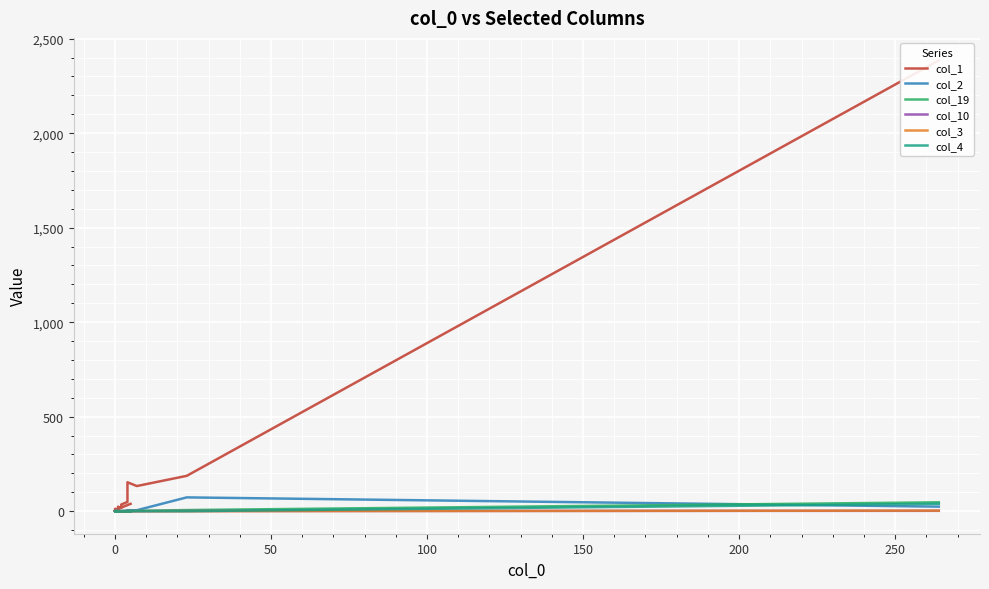

How many data points in col_10 are above 0?

2